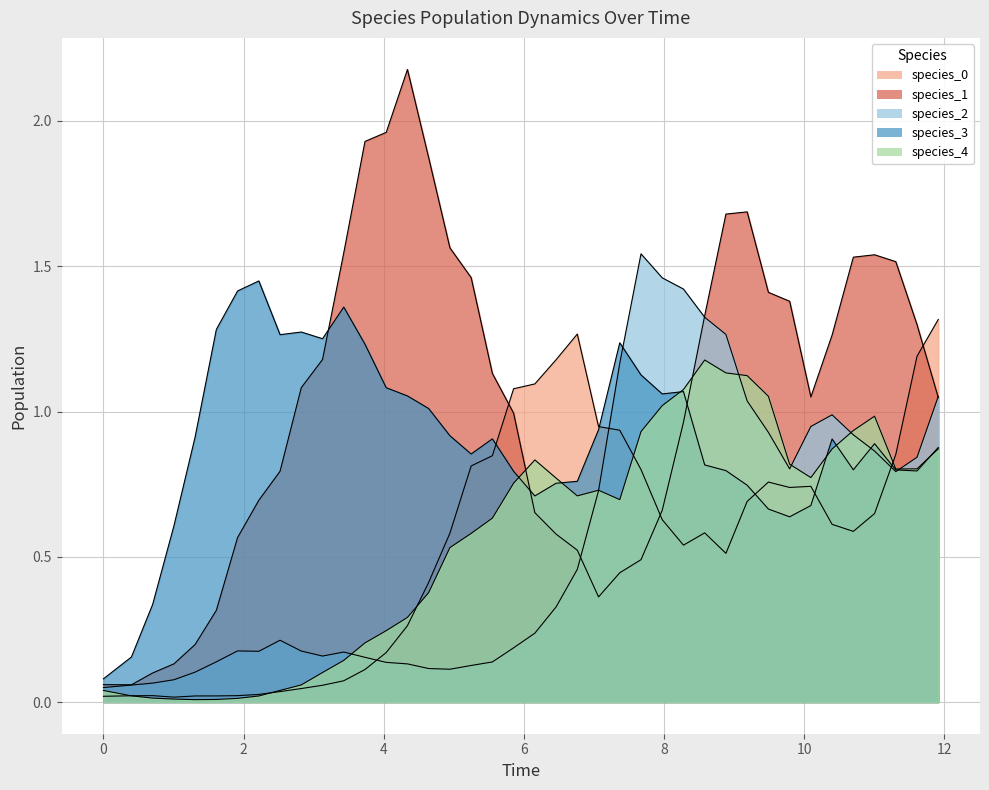

How many data points does each series have?

40